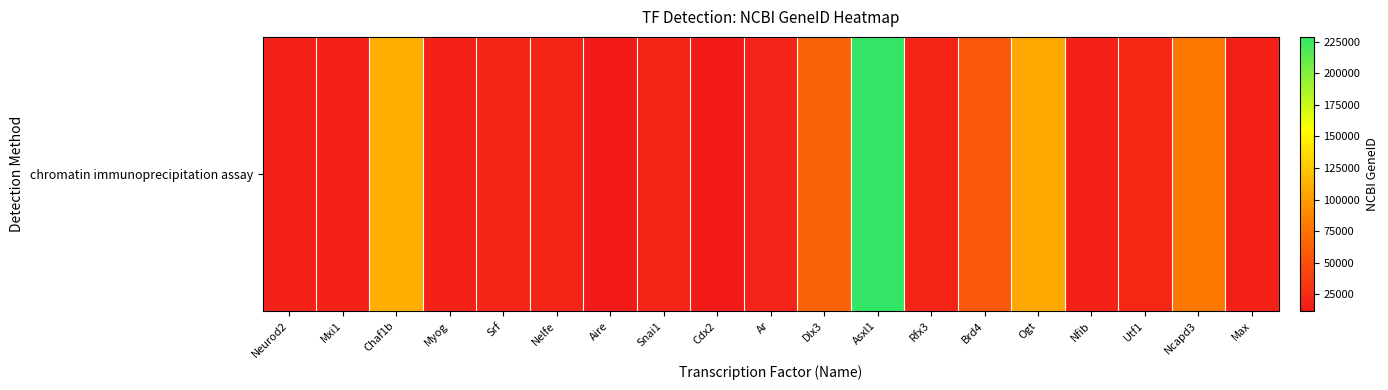

Approximately how many times larger is the value at Rfx3 compared to Asxl1?

0.1